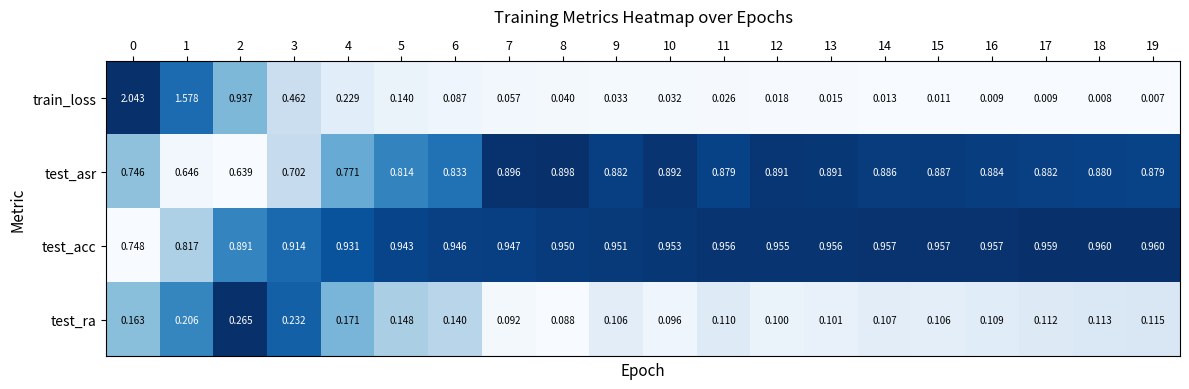

At how many categories does at least one series exceed 0?

20